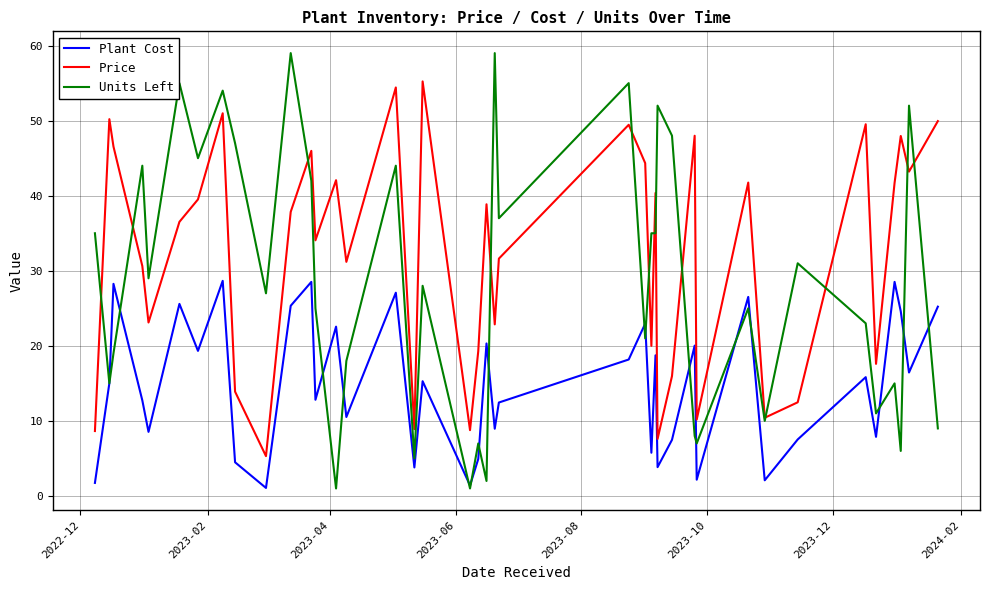

Rank the series by their average value, from lowest to highest.

Plant Cost, Units Left, Price